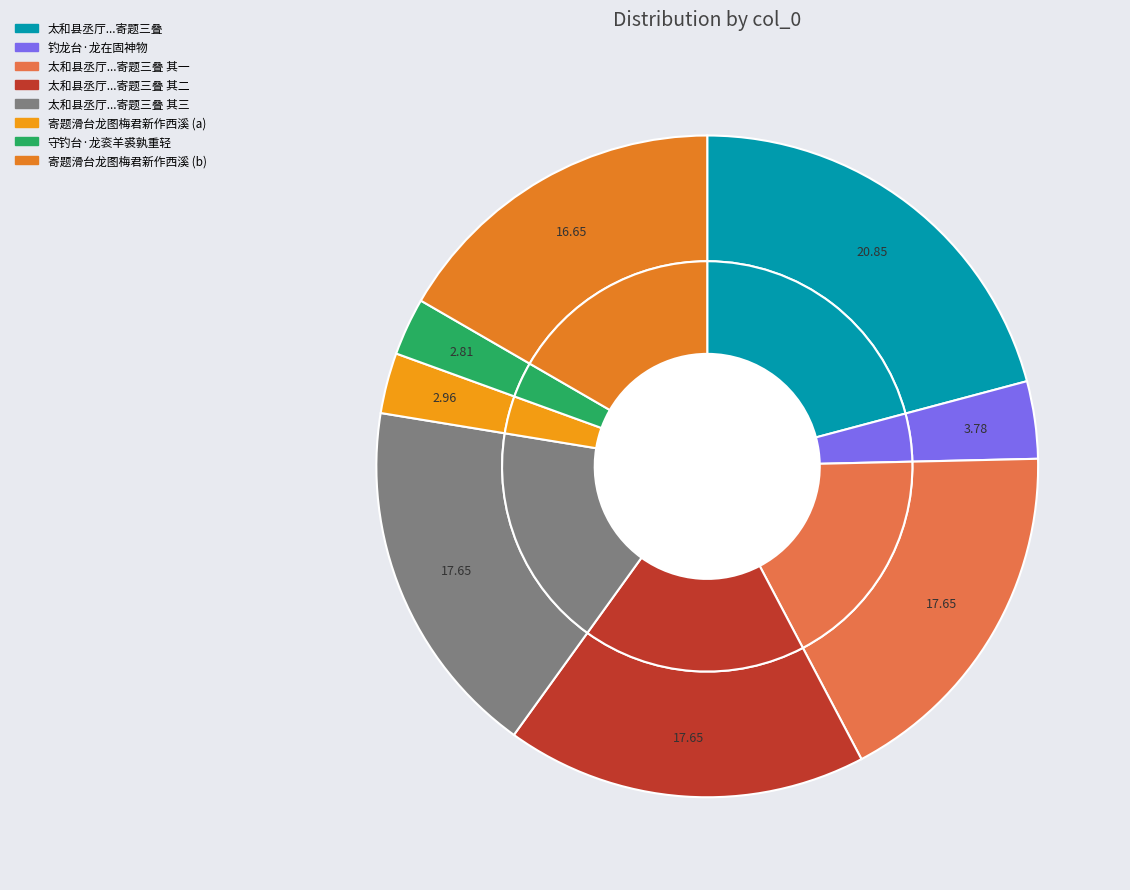

What is the largest slice in the pie chart?

太和县丞厅葺三亭于官廨曰真清曰特秀曰成蹊又有读书台龙首池寄题三叠